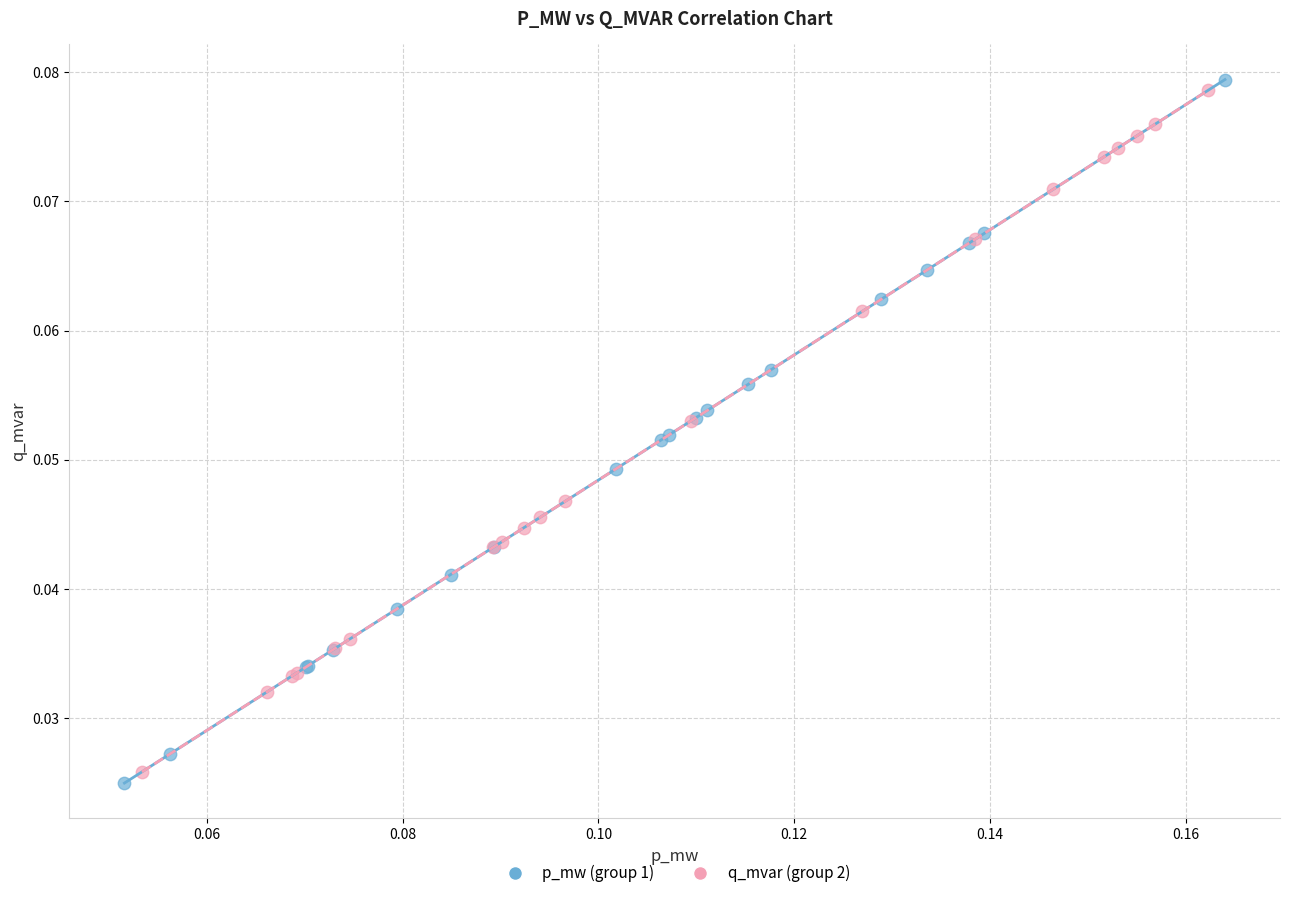

Which series contains the lowest Y value?

p_mw (group 1)